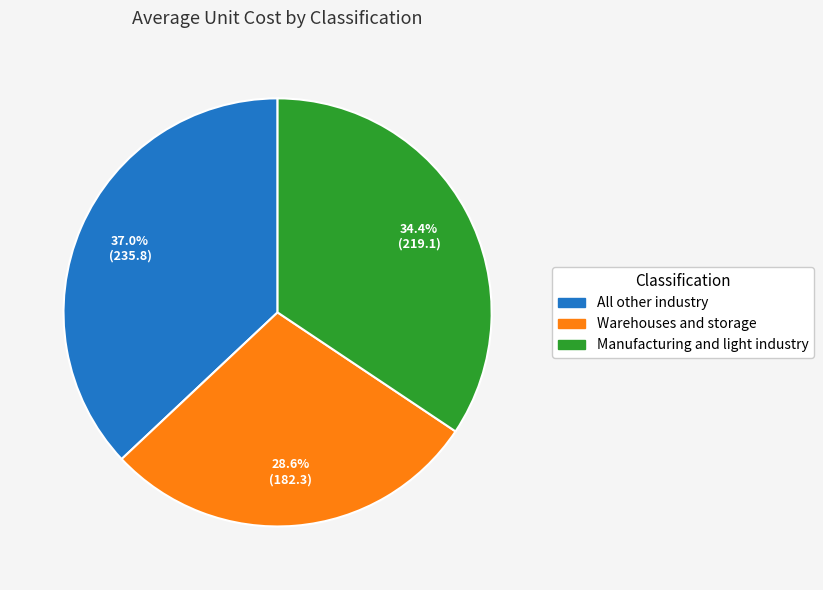

What percentage is NOT represented by Warehouses and storage?

71.4%